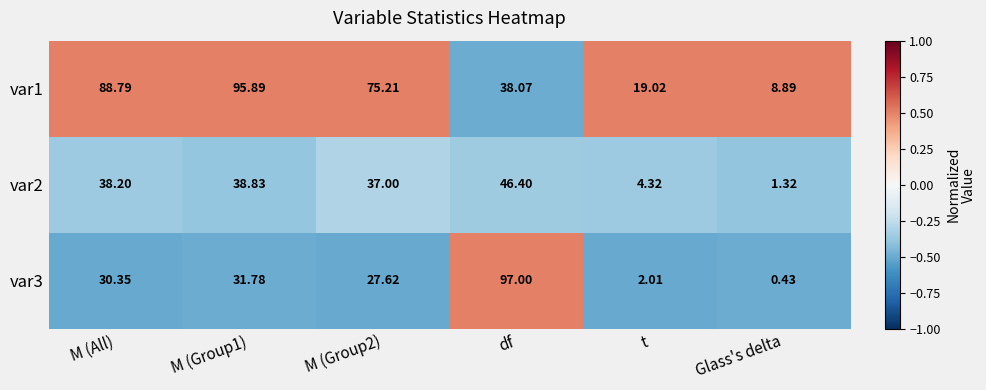

How many values in the var1 series are below 75?

3